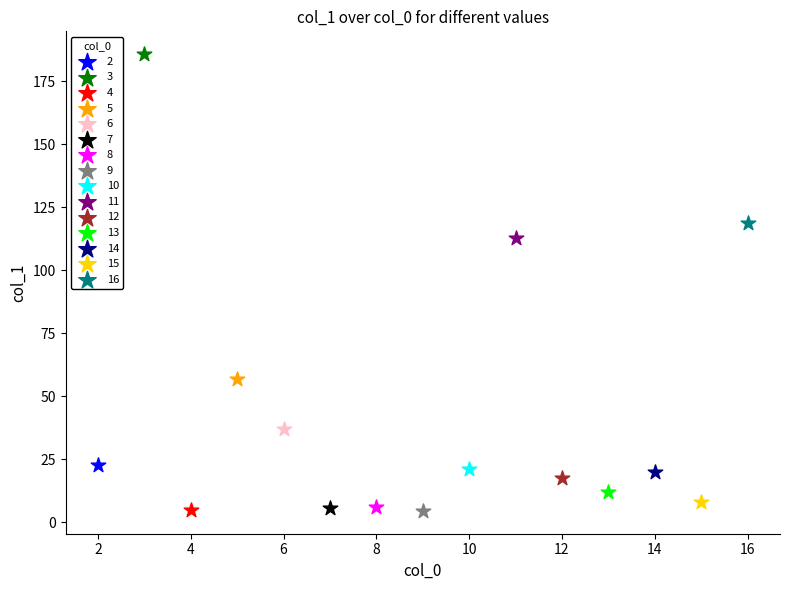

What are all the series names shown in the legend?

2, 3, 4, 5, 6, 7, 8, 9, 10, 11, 12, 13, 14, 15, 16